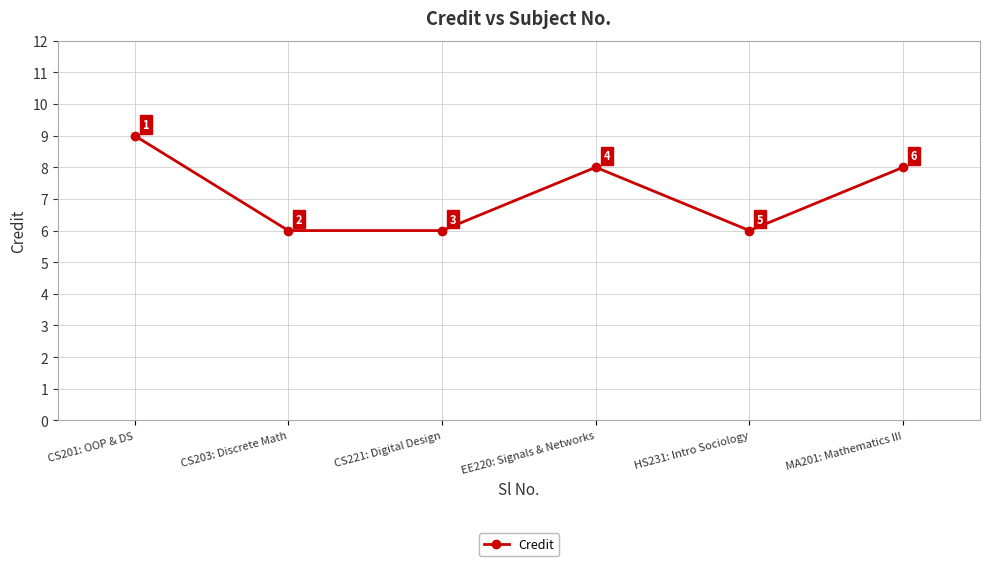

What is the change in value from CS203: Discrete Math to MA201: Mathematics III?

+2